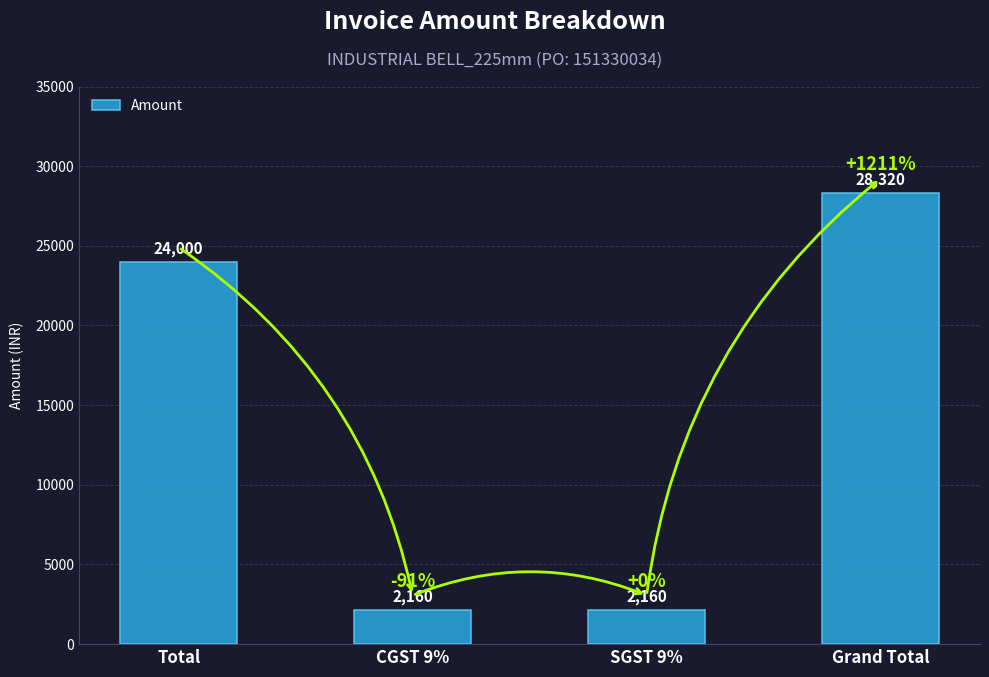

What is the difference between the values at Total and SGST 9%?

21840